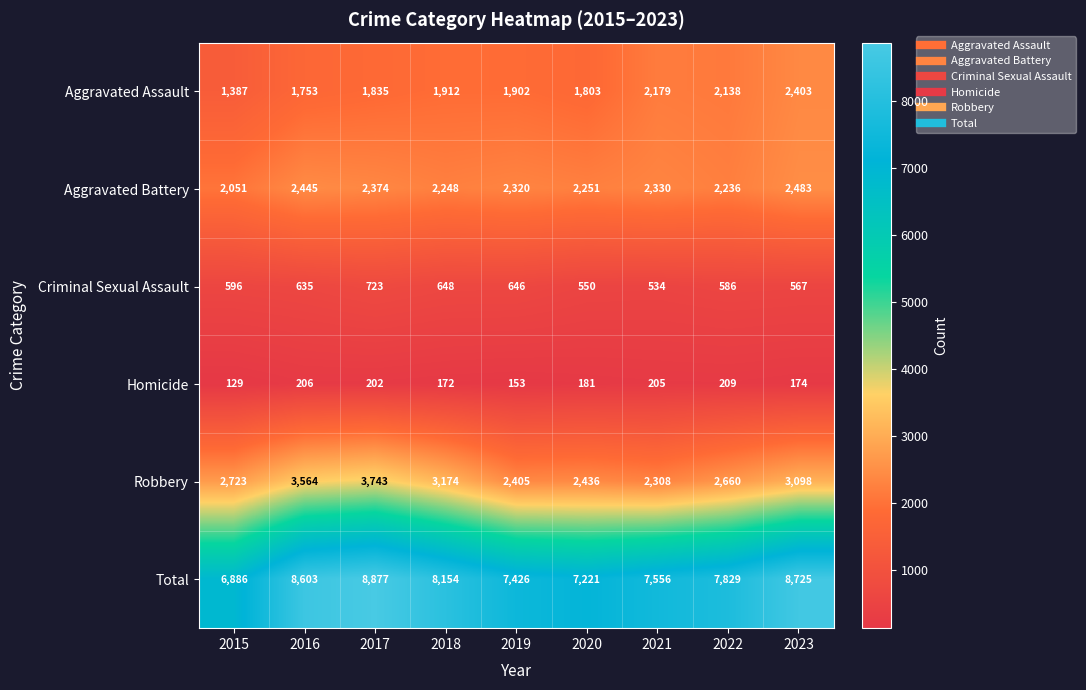

What is the difference between the highest and lowest values at 2017?

8675